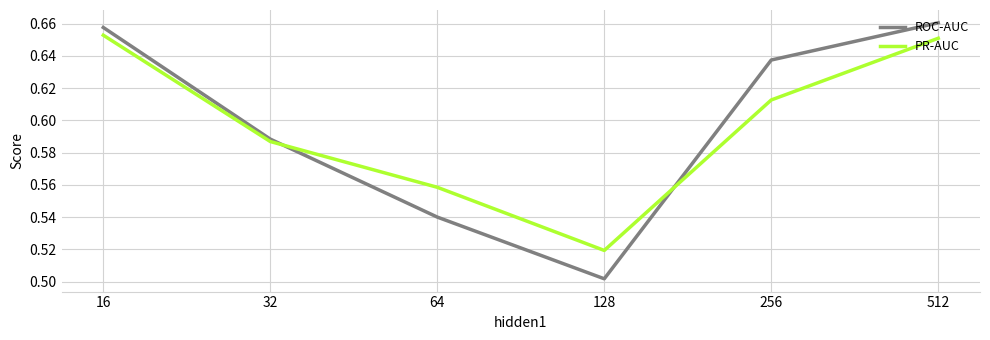

At which label is PR-AUC closest to 0?

128